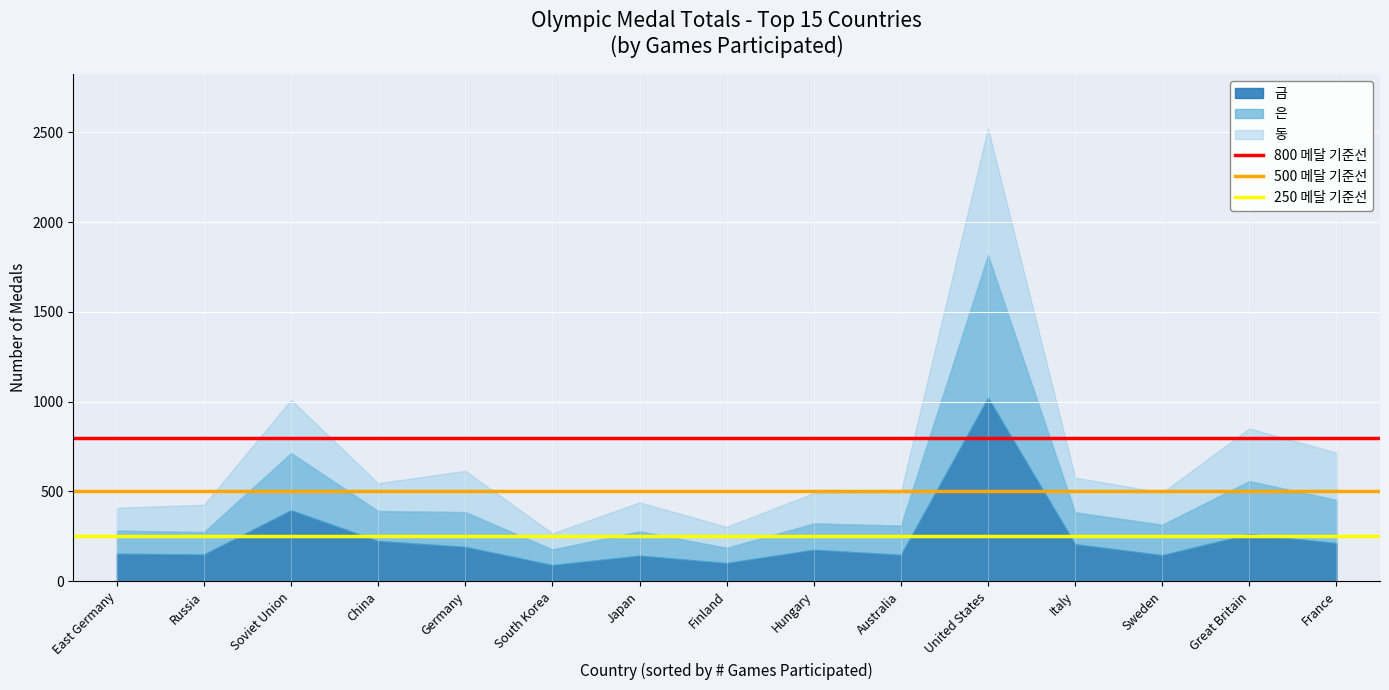

What is the average value of the 800 메달 기준선 series?

800